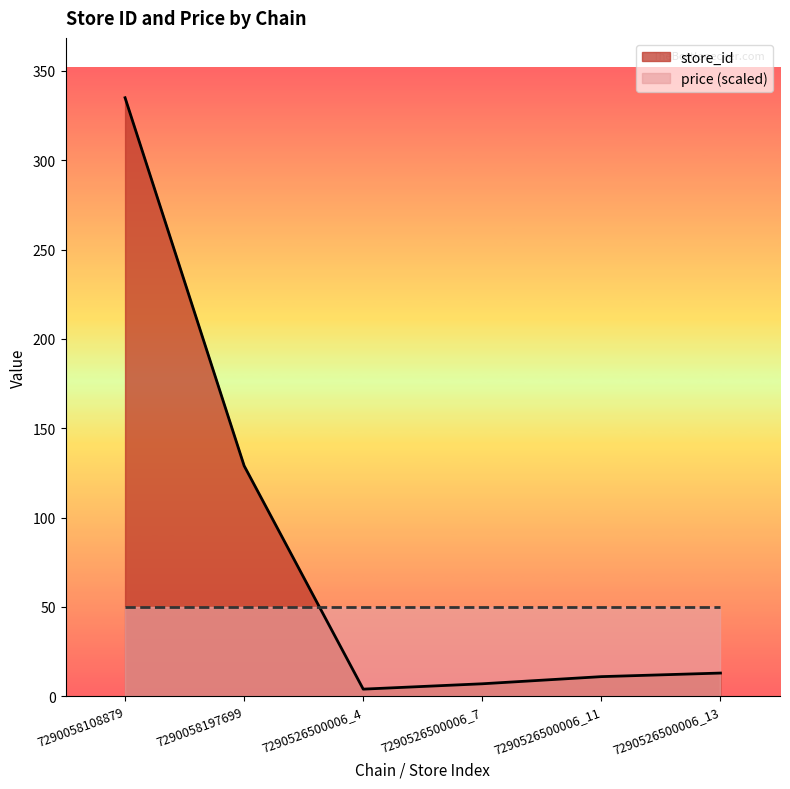

What is the minimum value shown in the chart?

4